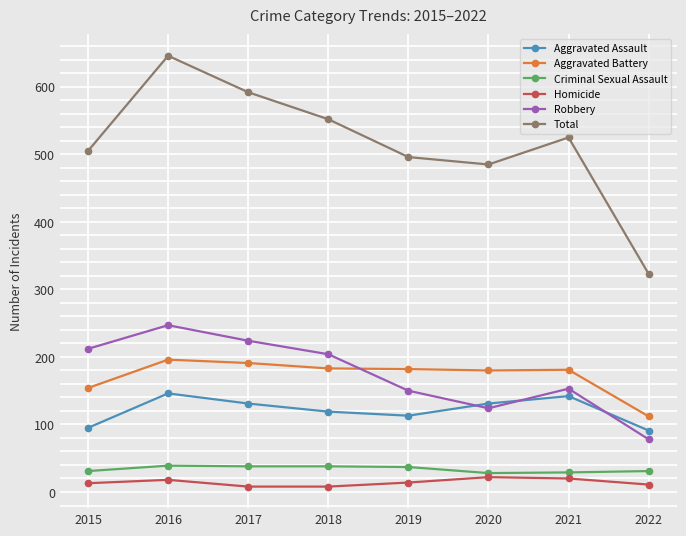

How many values in the Criminal Sexual Assault series are below 37?

4